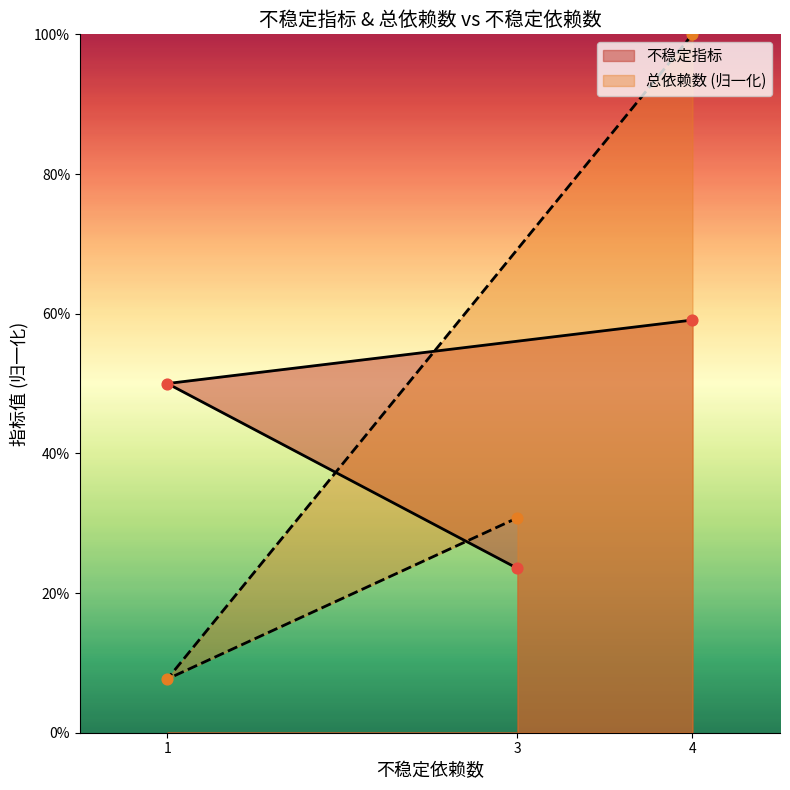

Which series contains the lowest Y value?

总依赖数